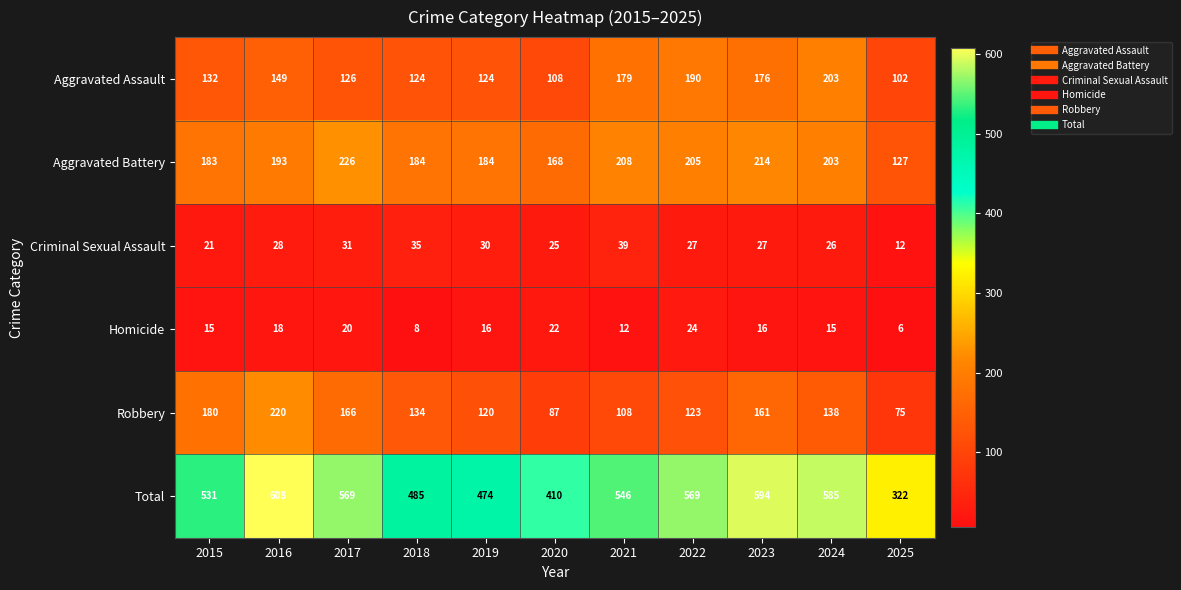

How many series are shown in this chart?

6